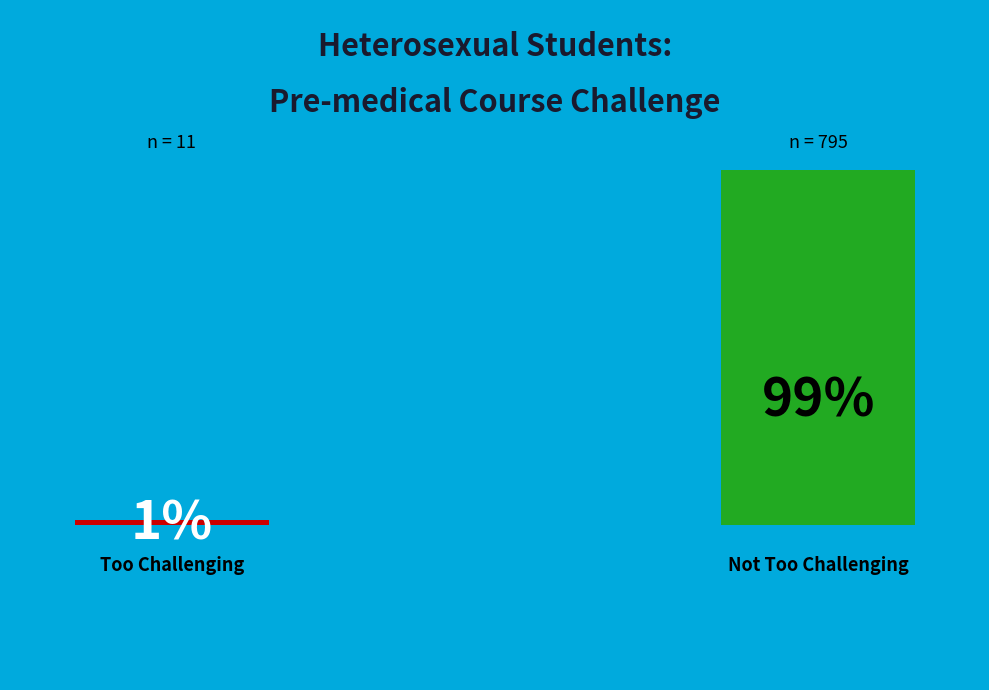

To the nearest percent, what portion does Pre-medical courses were too challenging represent?

1%